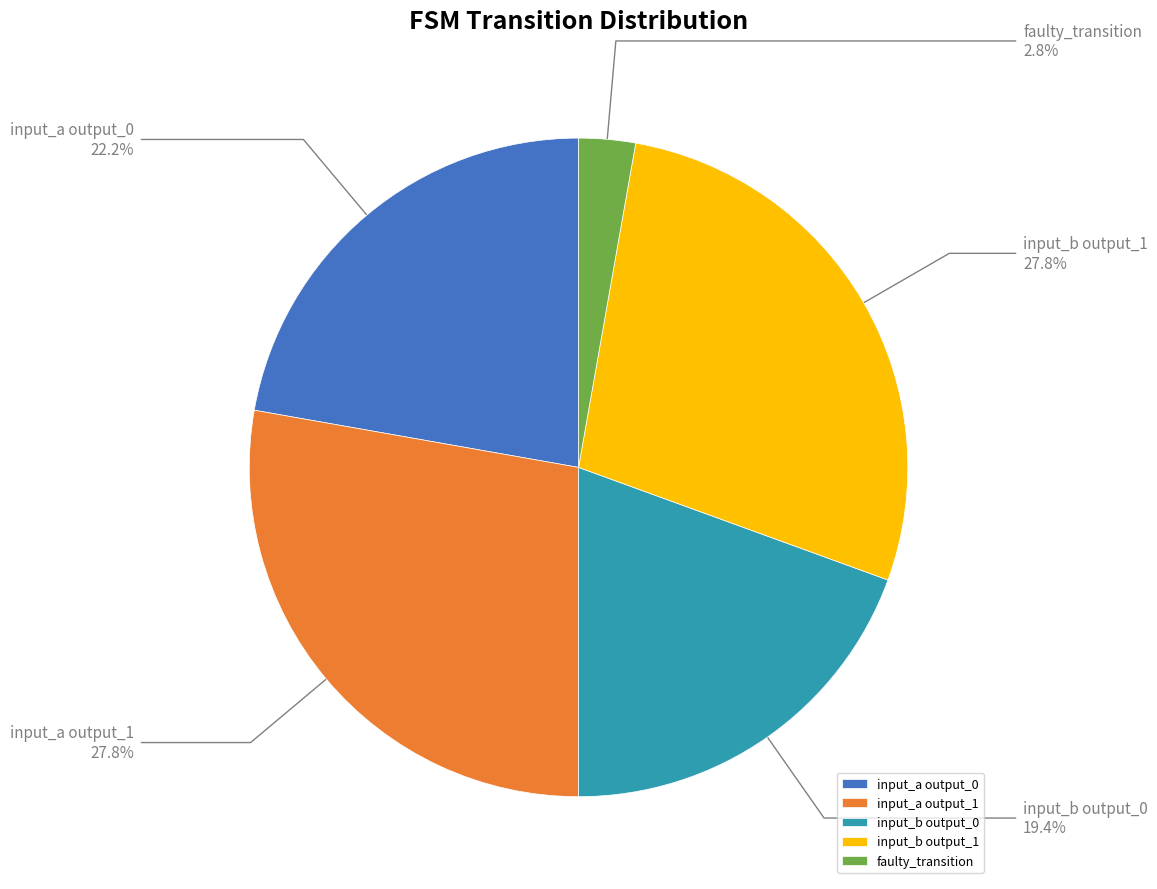

Combined, what portion of the pie is input_b output_1 and faulty_transition?

30.6%